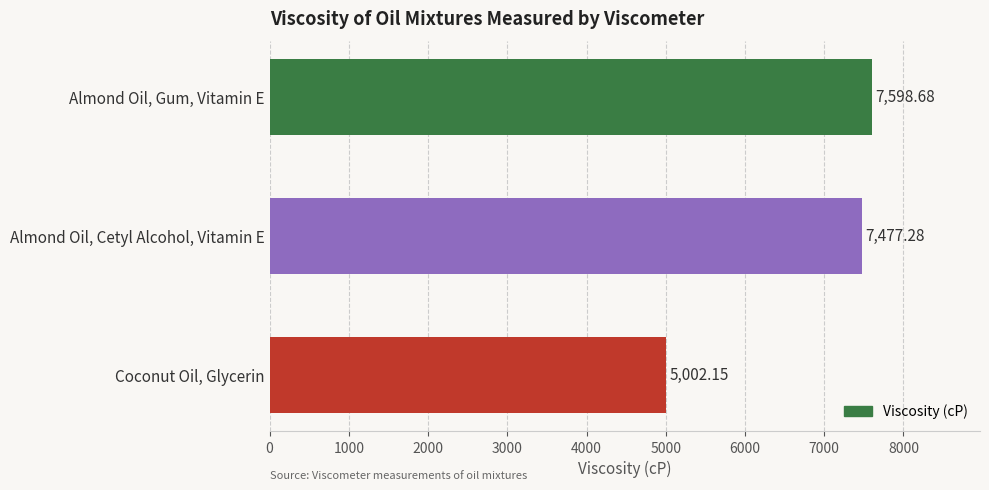

What is the label of the 3rd bar from the top?

Coconut Oil, Glycerin